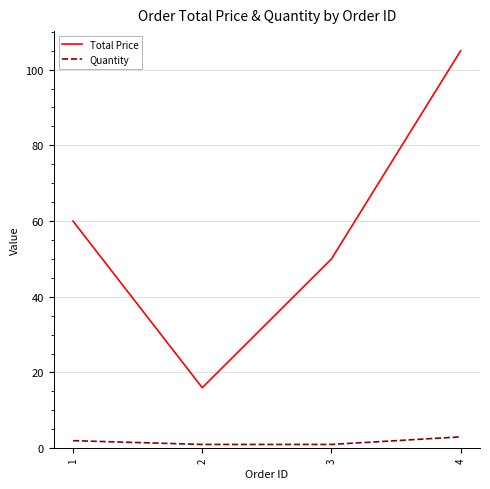

How many lines are shown in the chart?

2